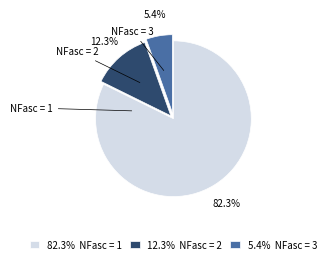

Approximately how many times larger is the value at NFasc = 1 compared to NFasc = 2?

6.7